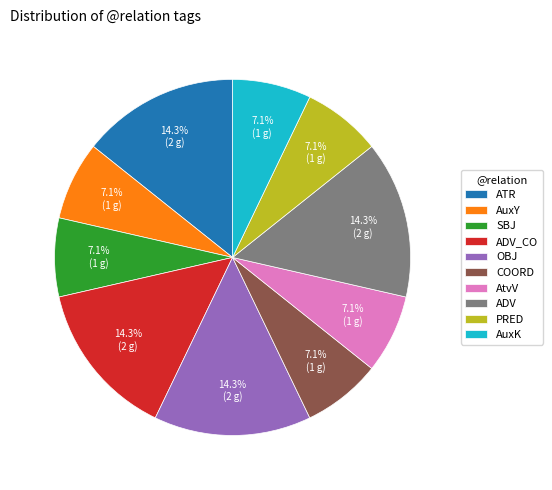

Between SBJ and ATR, which is larger?

ATR